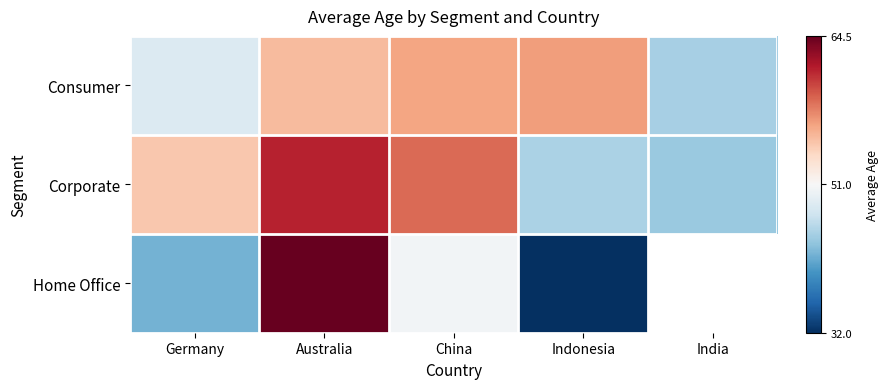

What is the total value across all series at Indonesia?

133.7